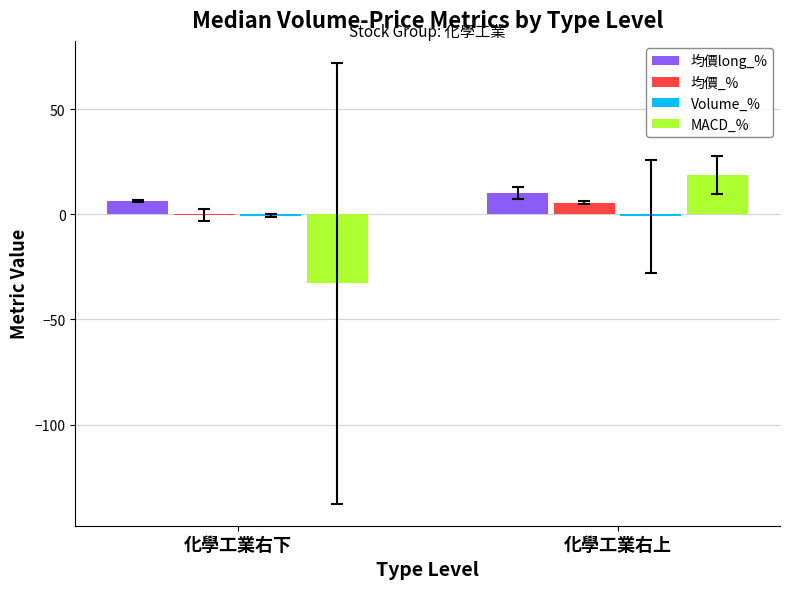

Which series has the largest range (max minus min)?

MACD_%